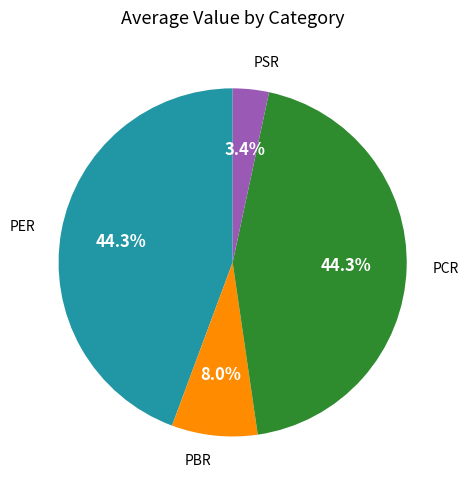

What percentage is the PCR slice, to the nearest percent?

44%